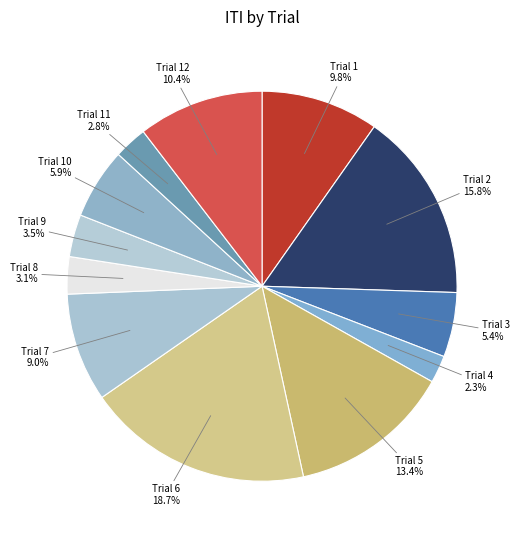

Which has a higher value, Trial 3 or Trial 12?

Trial 12